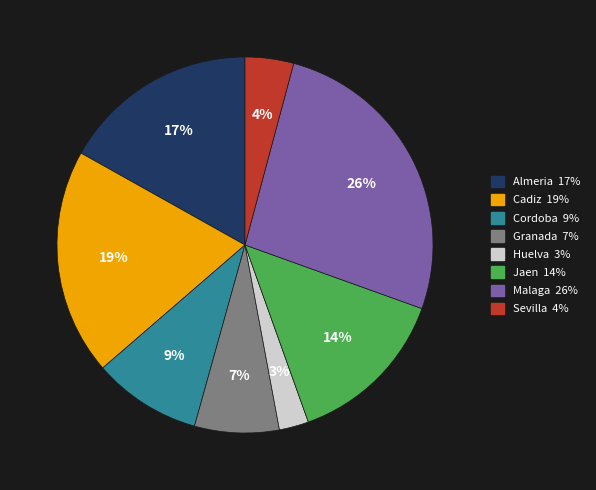

Is the sum of Almeria and Cadiz greater than half?

No